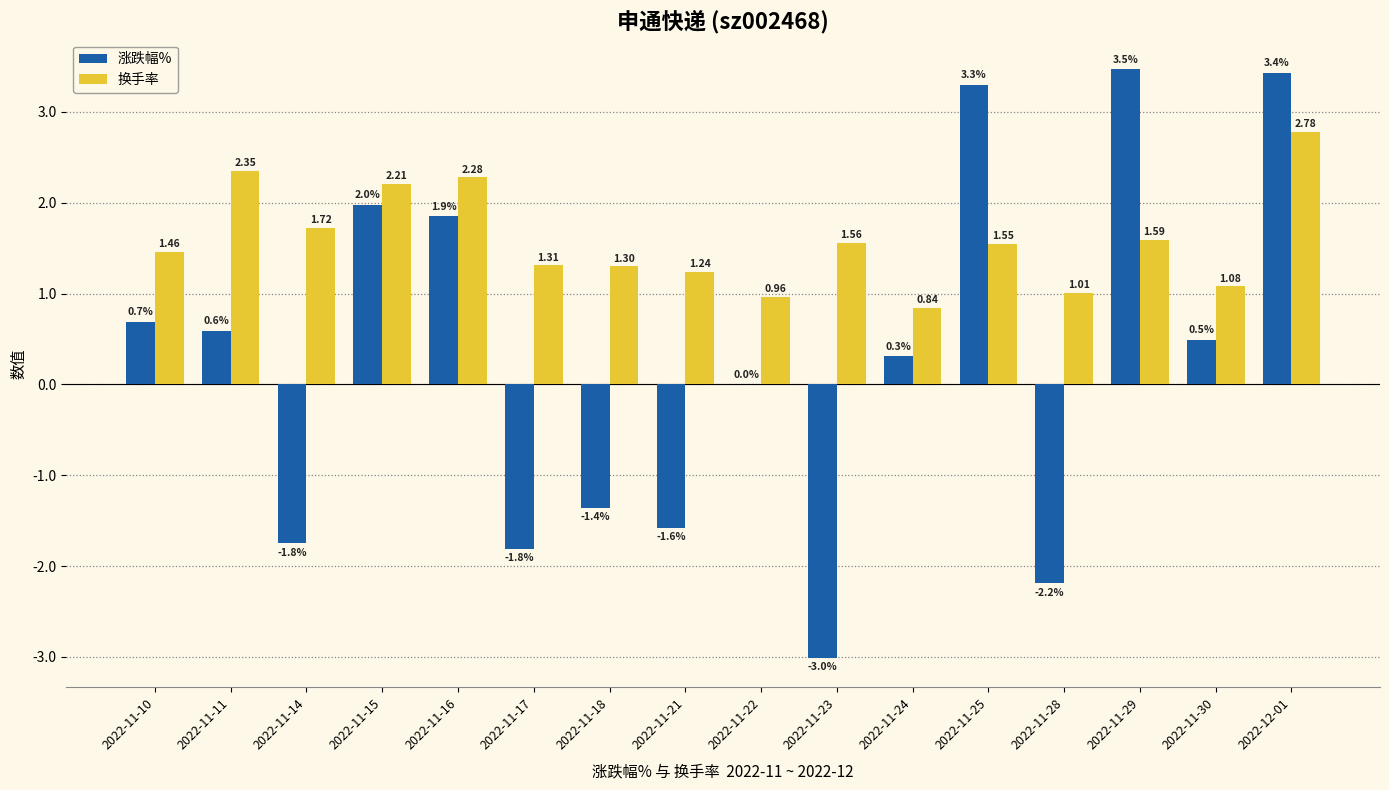

How many data points in 换手率 are above 1?

14